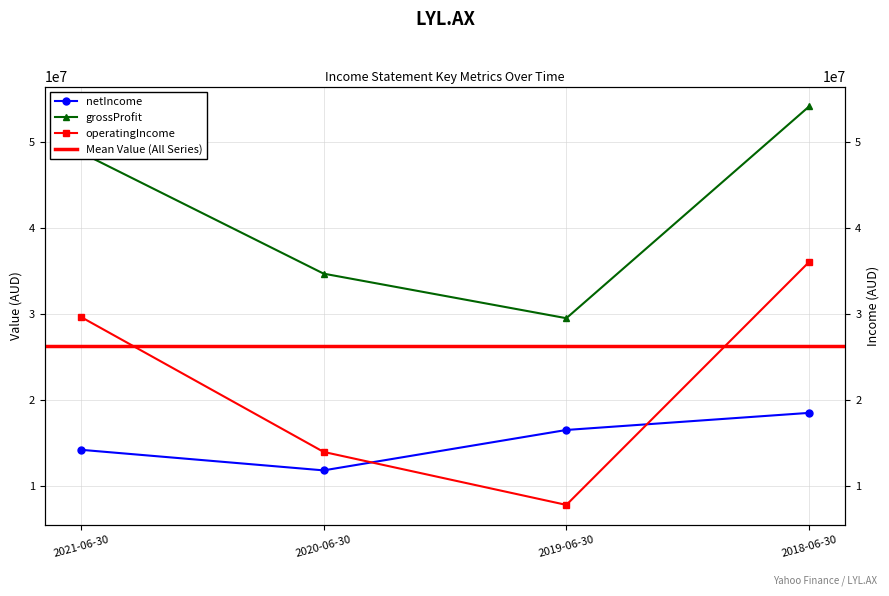

Is the value of grossProfit at 2021-06-30 greater than the value of operatingIncome at 2018-06-30?

Yes